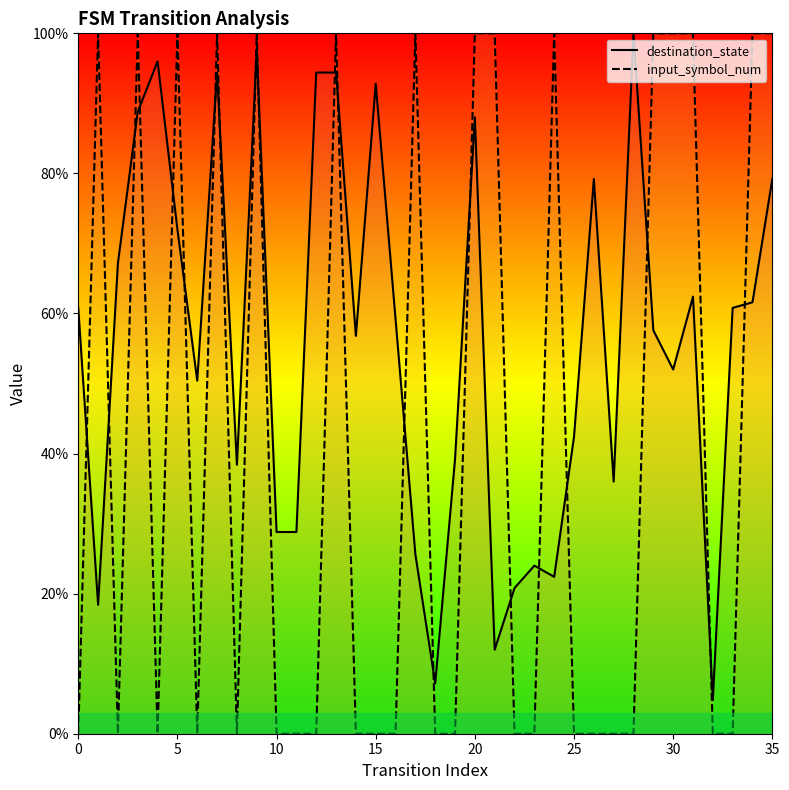

What value does the destination_state series have at 31?

62.4